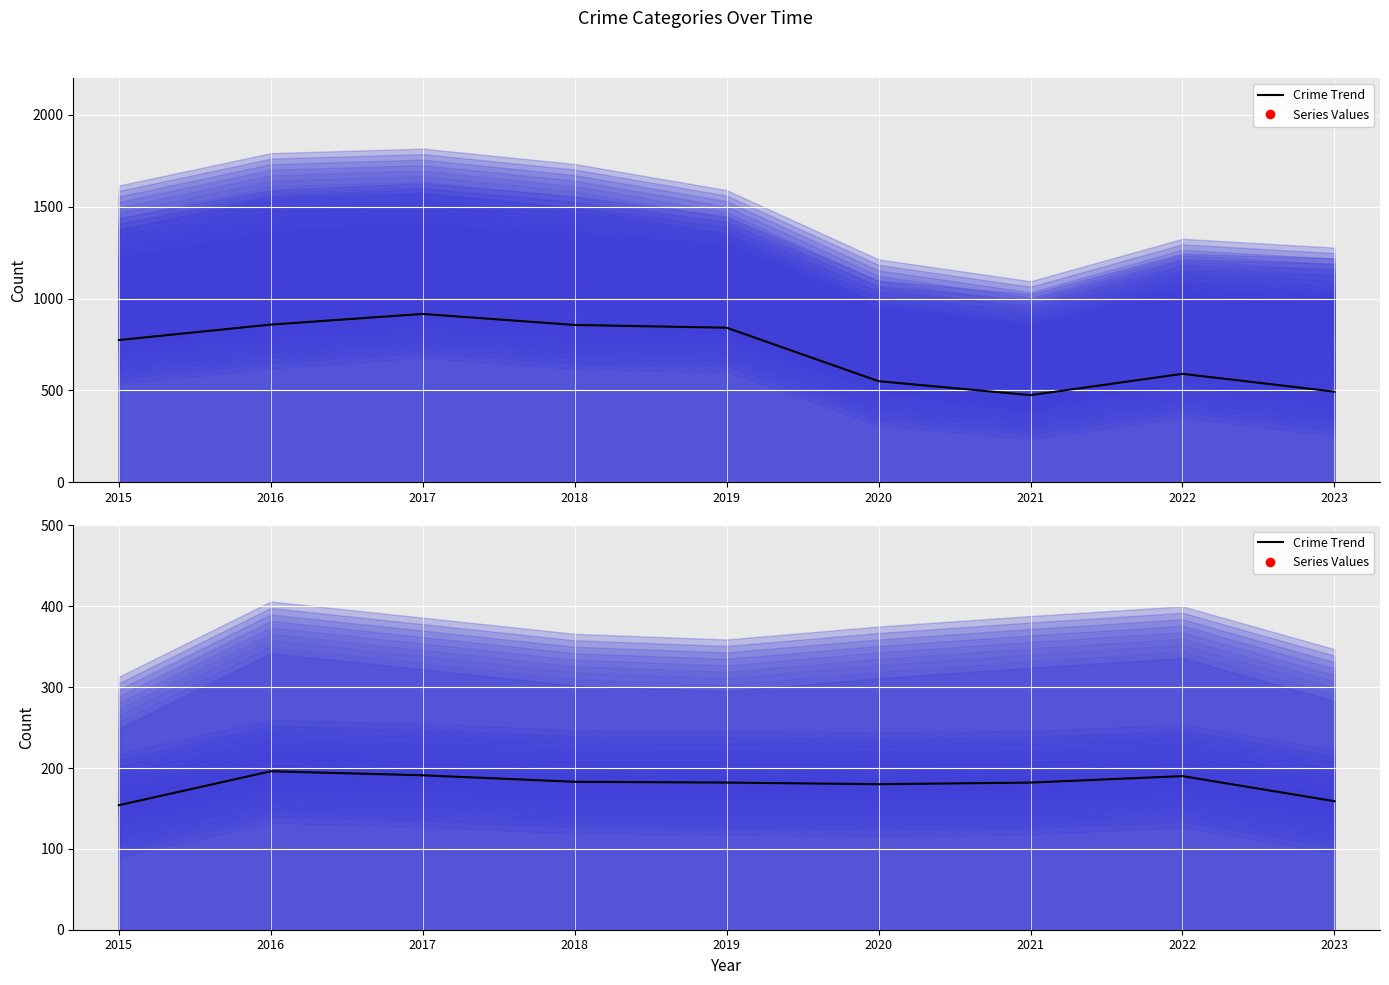

How many data points in Theft (trend) are above 774?

4